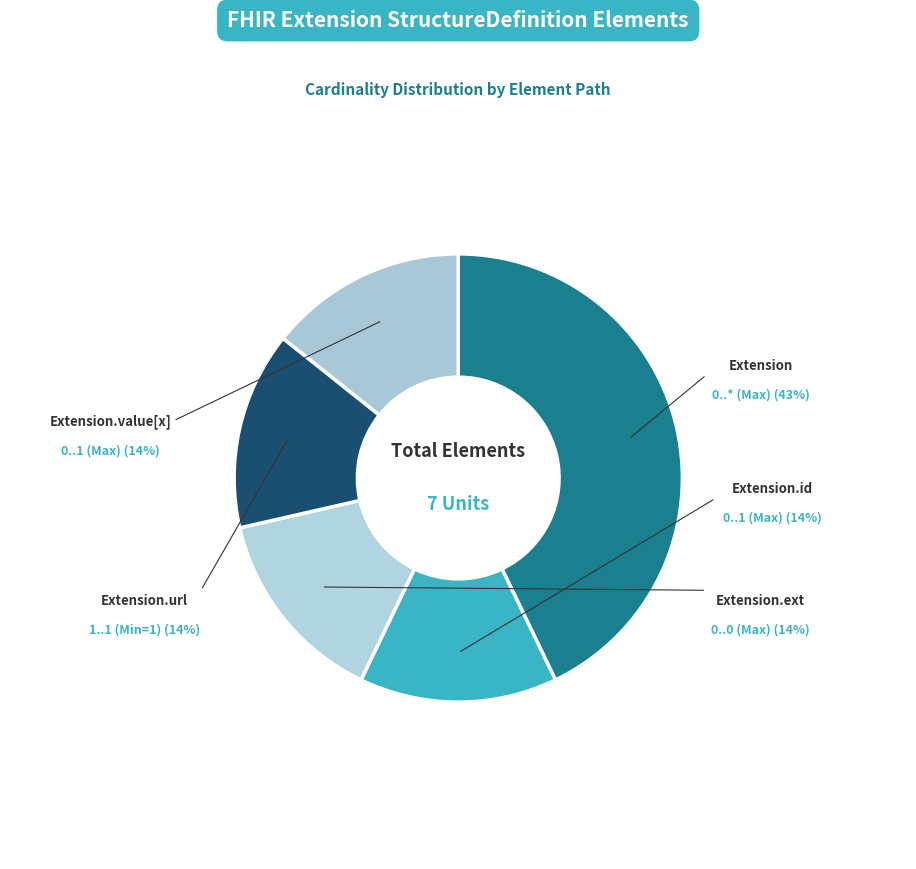

How many segments does this pie chart have?

5